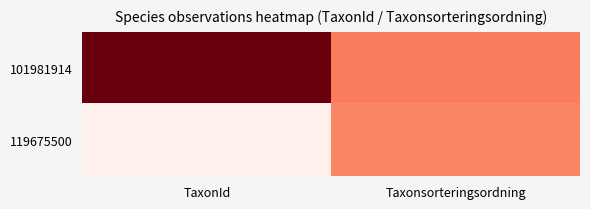

Reading left to right, extract all data points from this chart.

101981914: TaxonId=222771	Taxonsorteringsordning=98431
119675500: TaxonId=4769	Taxonsorteringsordning=91494